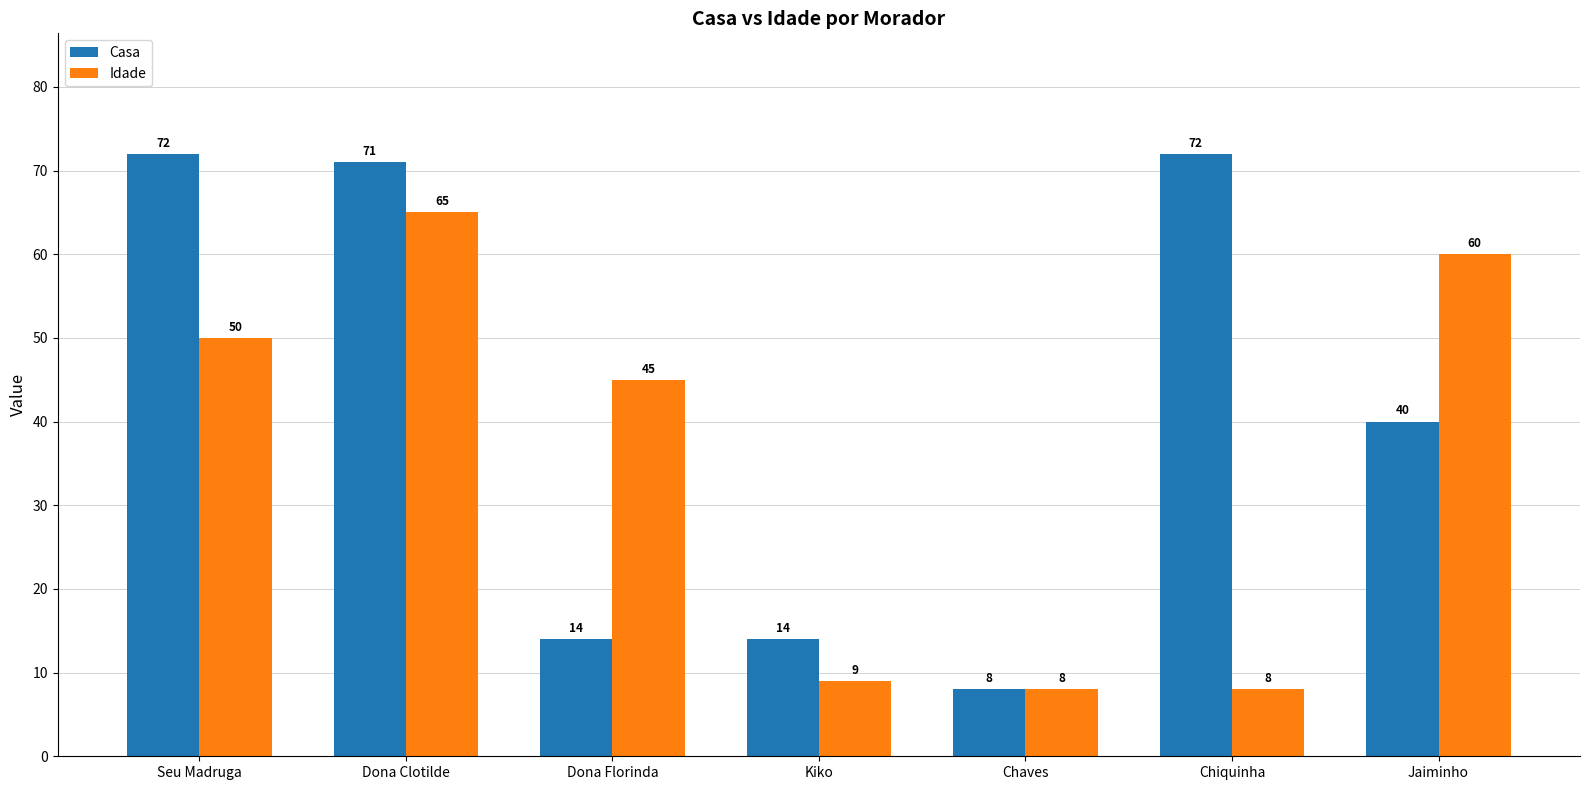

Between Dona Florinda and Jaiminho, which series saw the biggest shift?

Casa